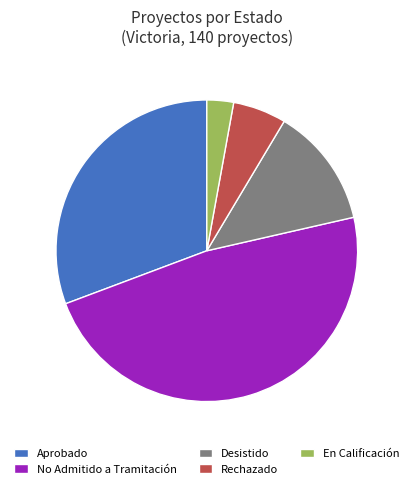

What is the largest slice in the pie chart?

No Admitido a Tramitación